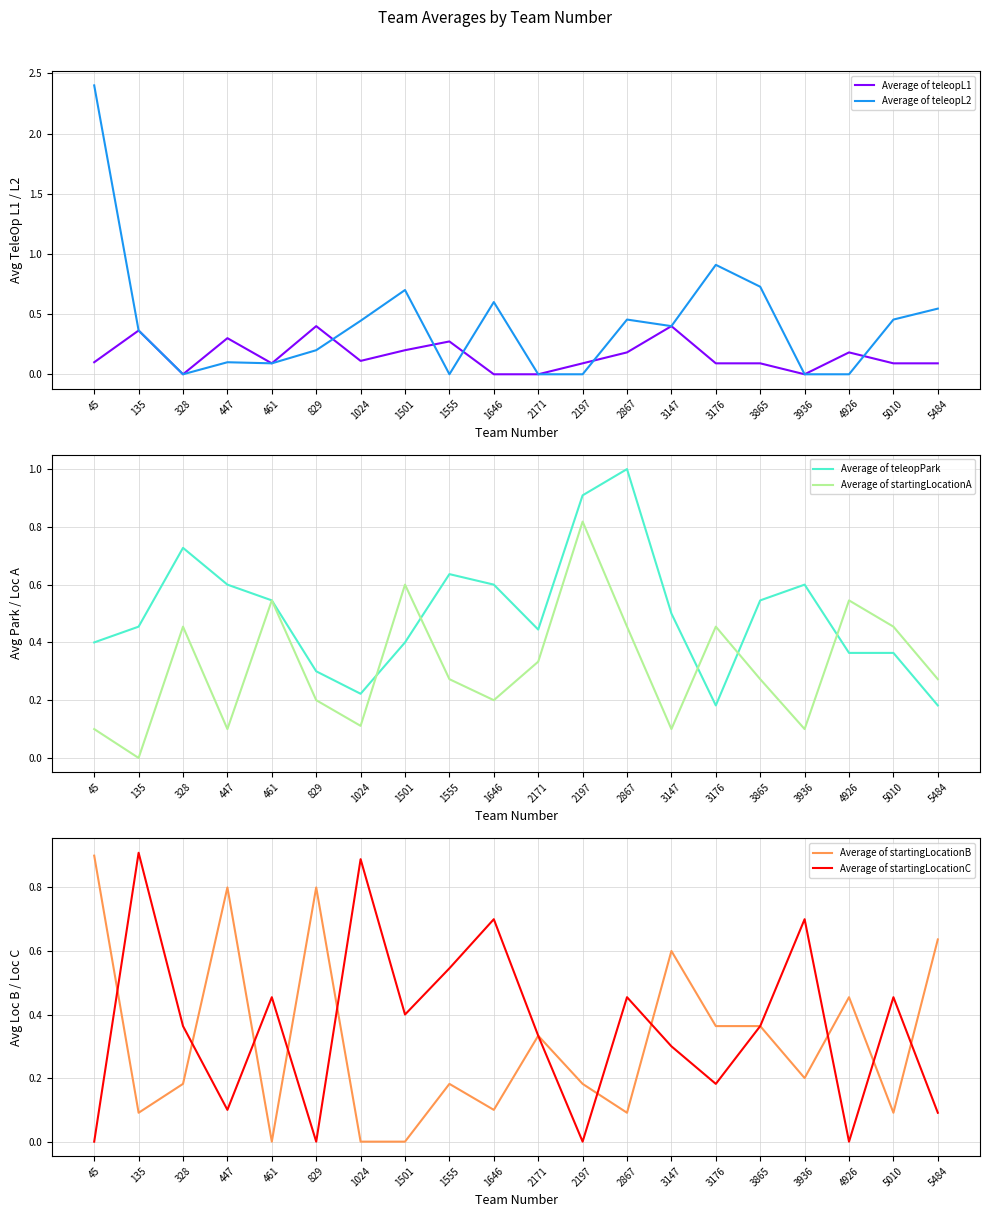

Which series has the largest total across all categories?

Average of teleopPark